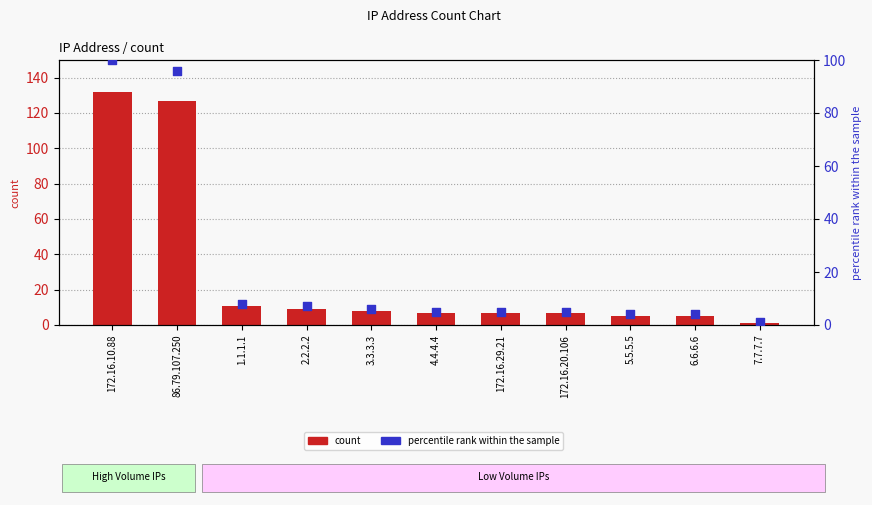

Is the value of count at 172.16.29.21 greater than the value of percentile rank within the sample at 1.1.1.1?

No